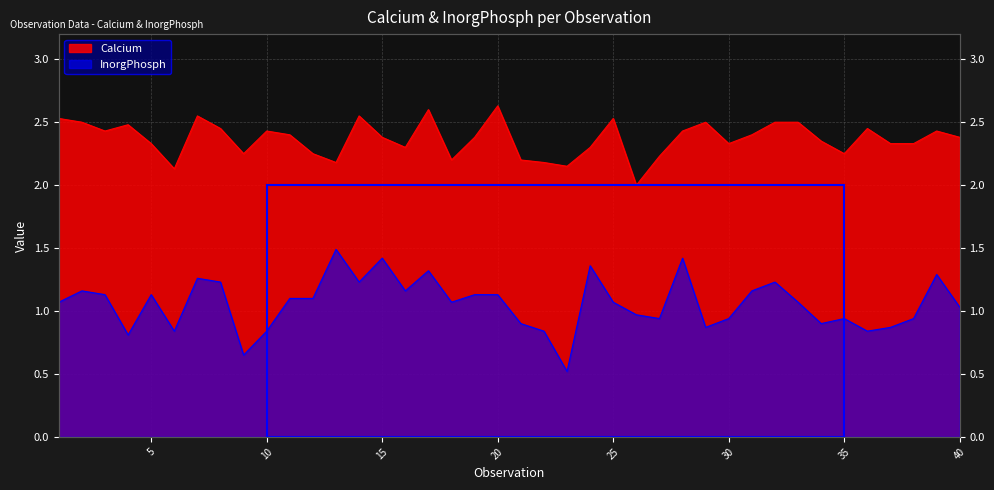

True or false: Calcium and InorgPhosph cross at least once.

False